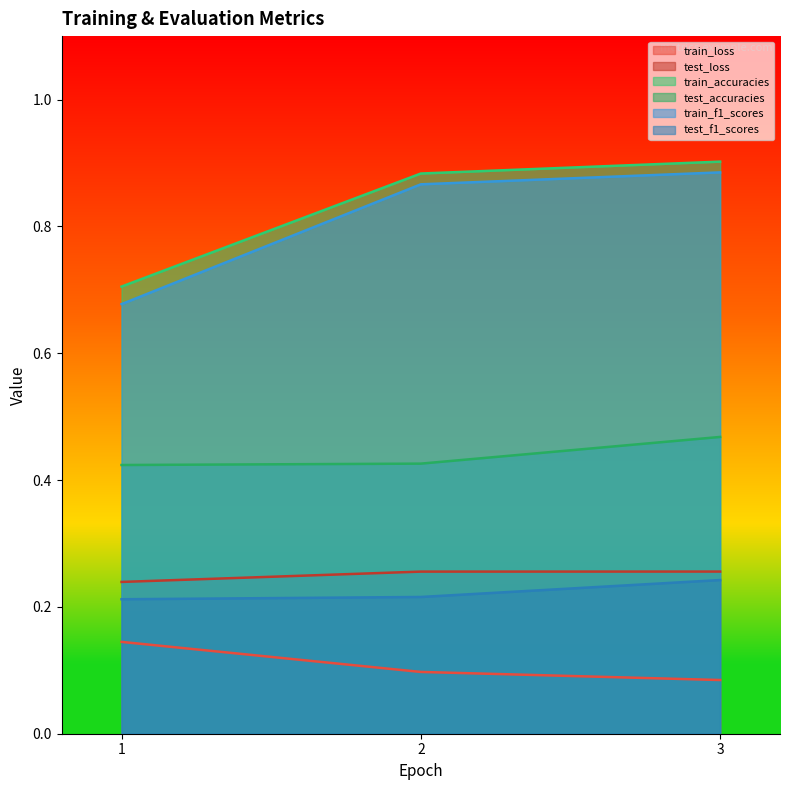

How many categories are shown in the chart?

3